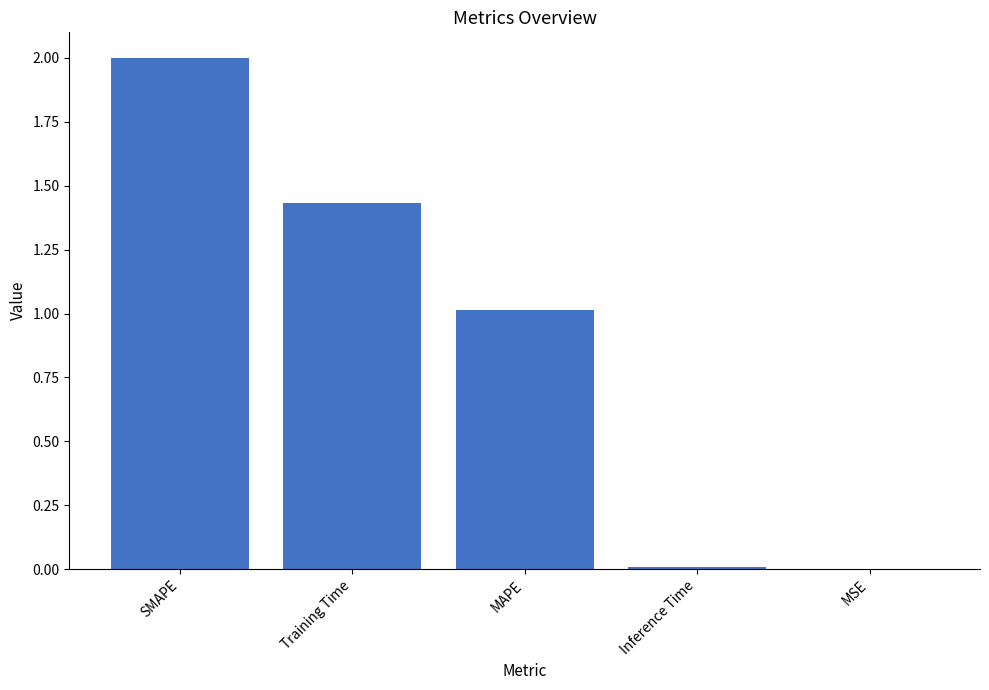

What is the sum of the values at Training Time and SMAPE?

3.4